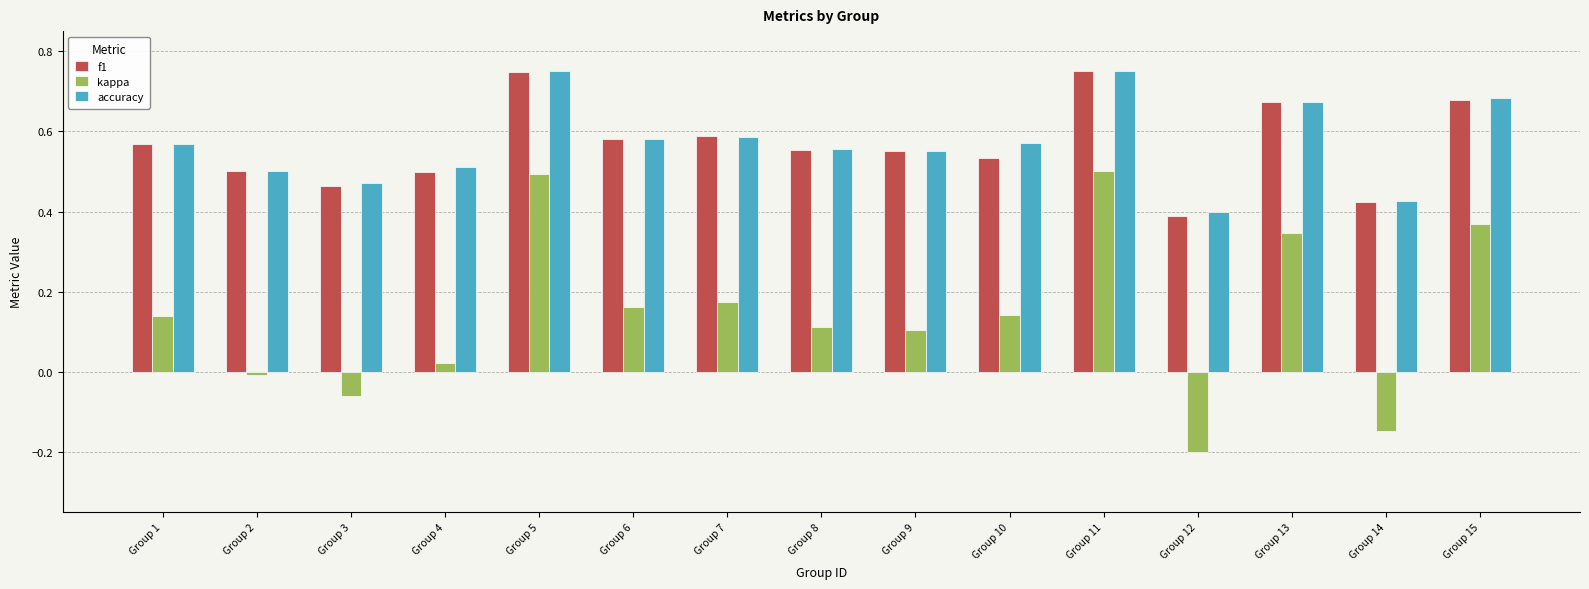

What are all the series names shown in the legend?

f1, kappa, accuracy